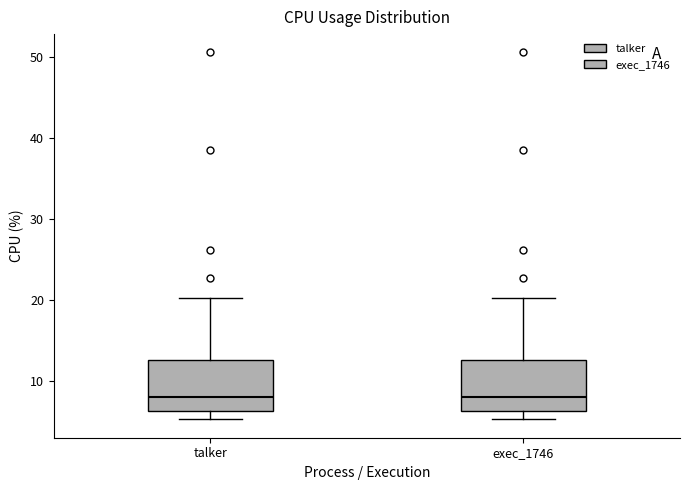

Reading left to right, transcribe this box plot: for each box, give where its median line is, the range the box spans, and where its two whiskers end, as read against the y-axis. The values are not printed on the chart, so give them approximately, as read against the axis.

talker: median 8, box 6 to 13, whiskers 5 to 20
exec_1746: median 8, box 6 to 13, whiskers 5 to 20